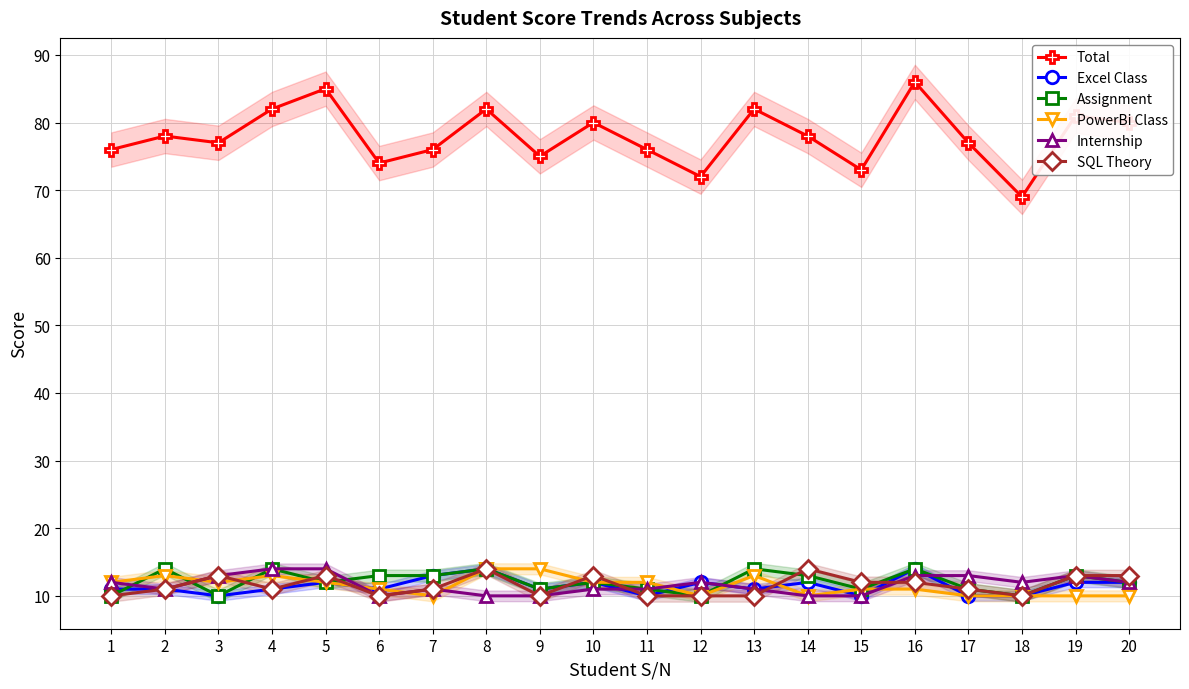

True or false: Internship and Total intersect in this chart.

False